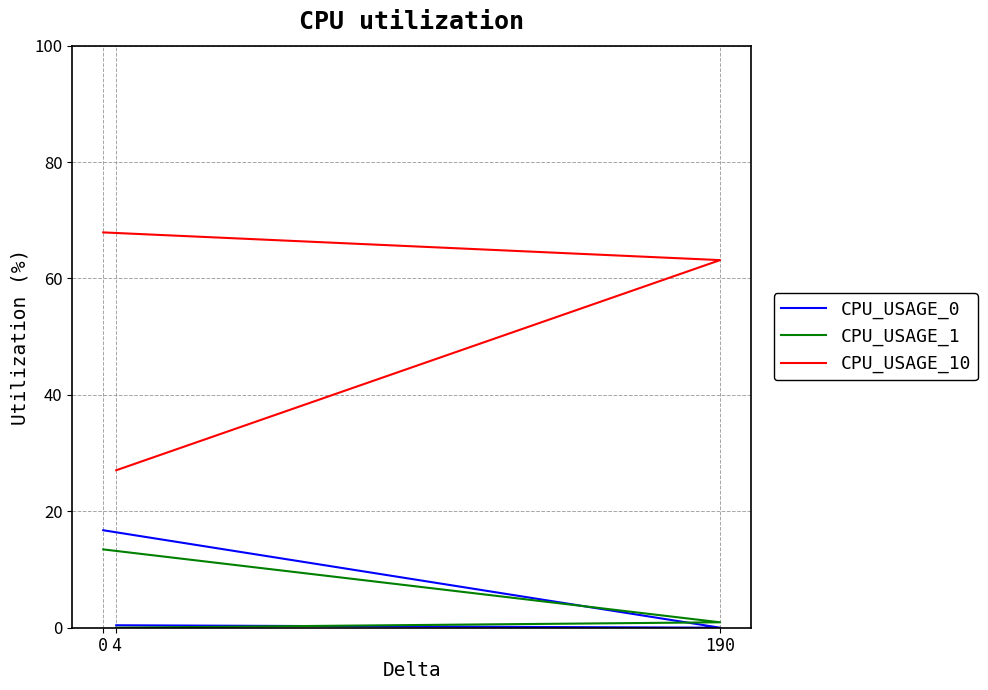

How many lines are shown in the chart?

3